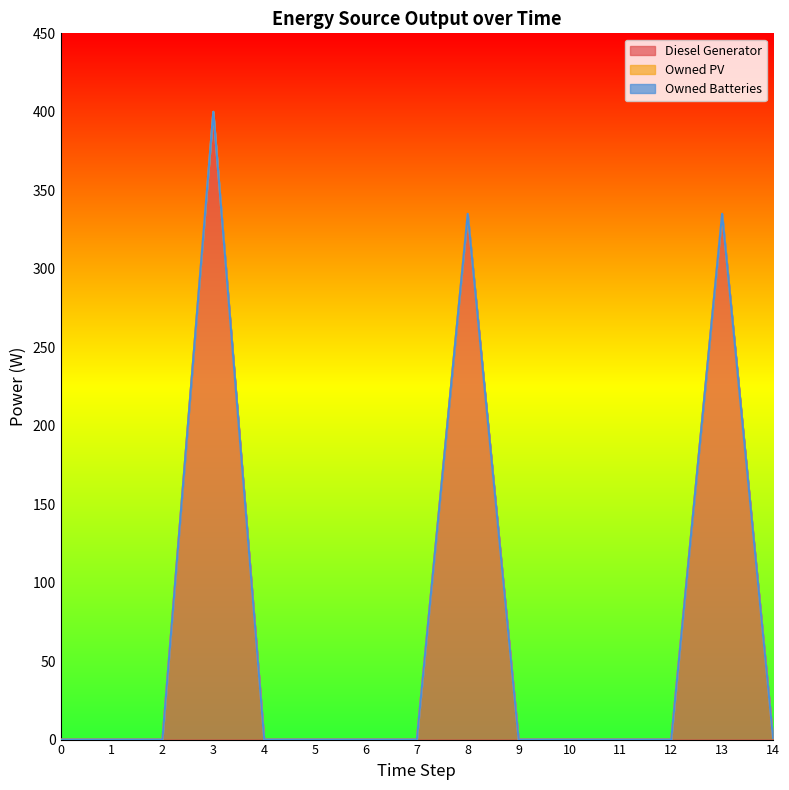

The Diesel Generator series shows -245.2 at 5. True or false?

False